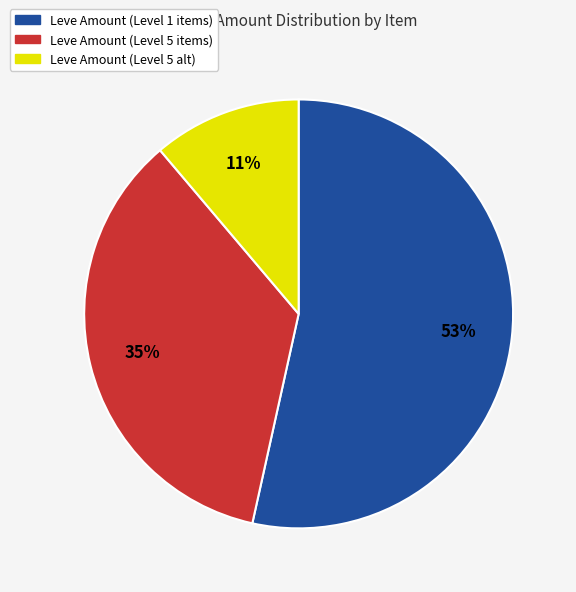

Is there any slice that represents more than half of the pie?

Yes